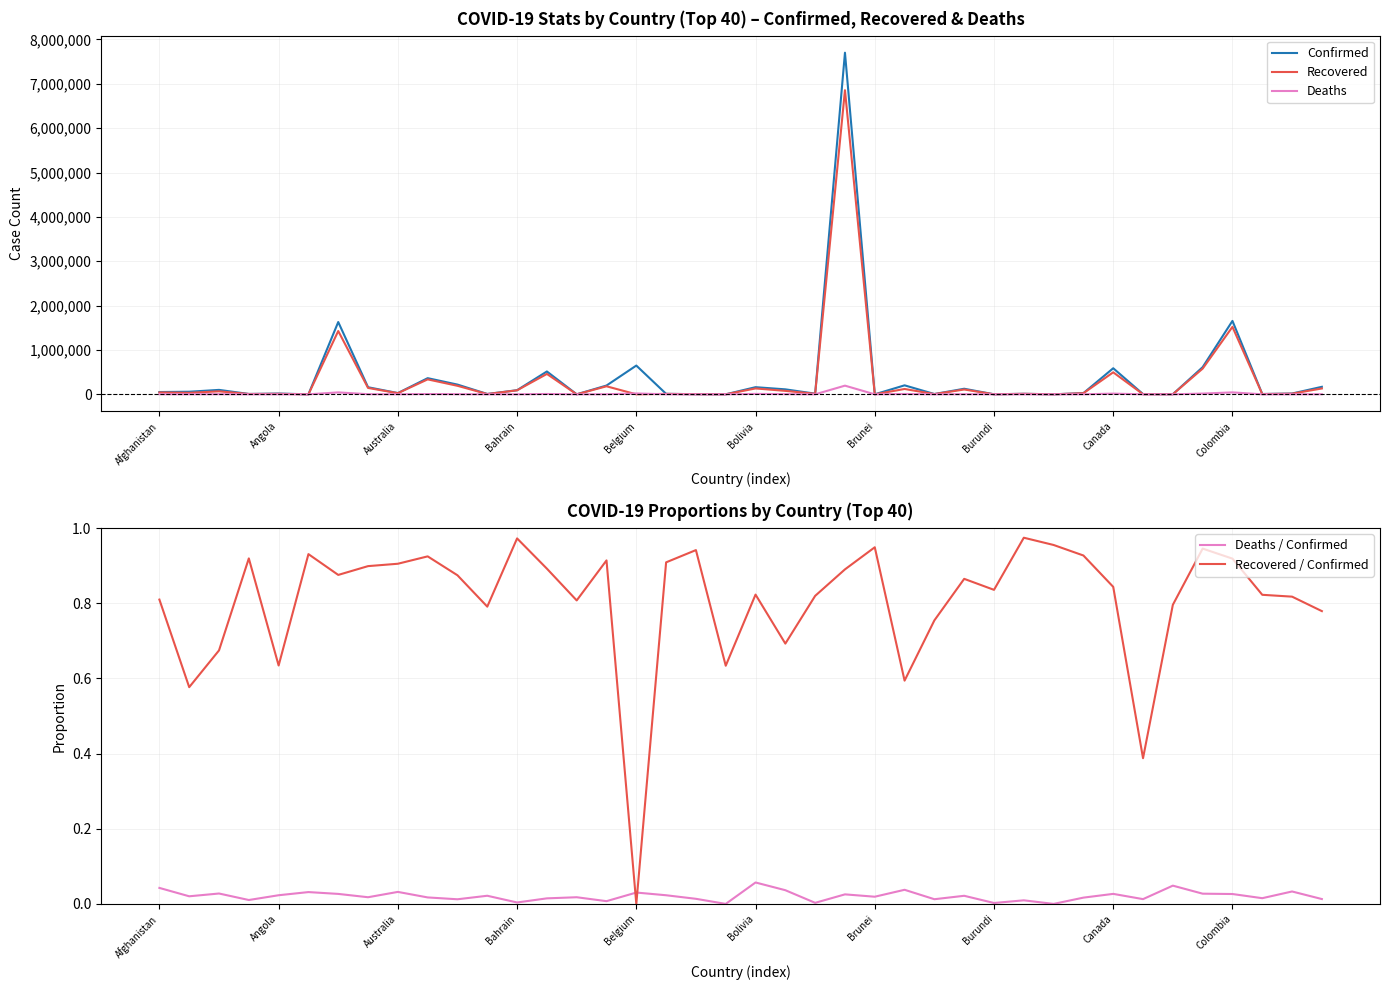

Which series has the widest spread of values?

Confirmed